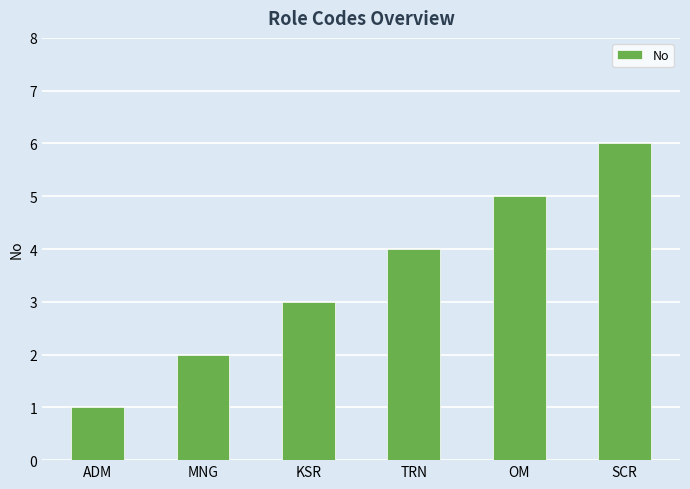

Reading right to left, extract all data points from this chart.

6	5	4	3	2	1